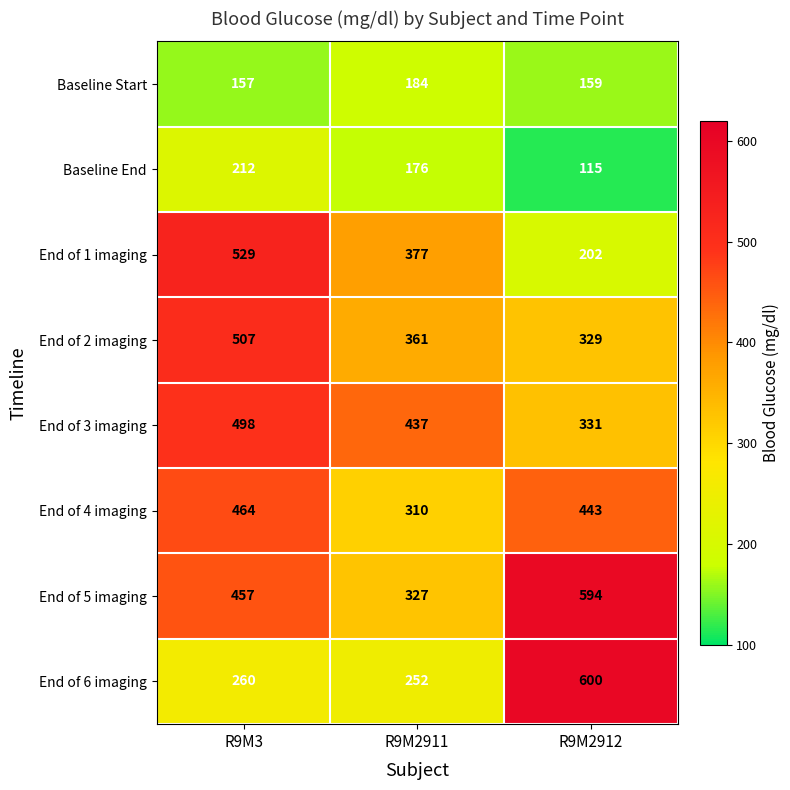

Which label corresponds to the smallest value in the chart?

R9M2912